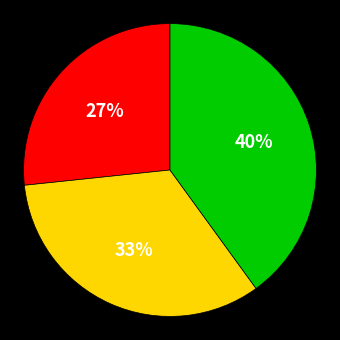

To the nearest percent, what is the difference between the largest and smallest slice percentages?

13%